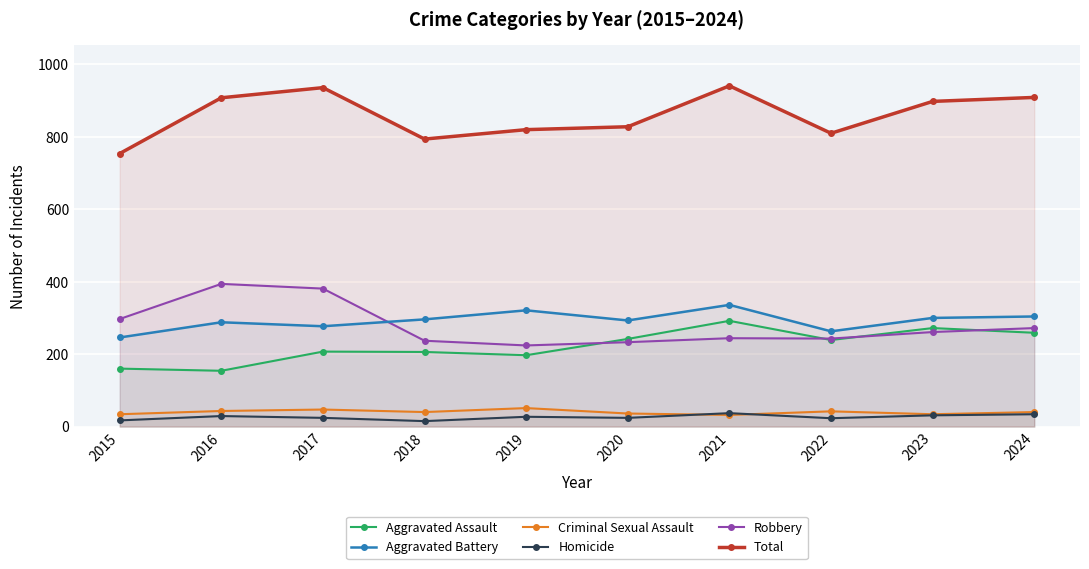

What is the difference between the maximum and minimum values in the Total series?

187